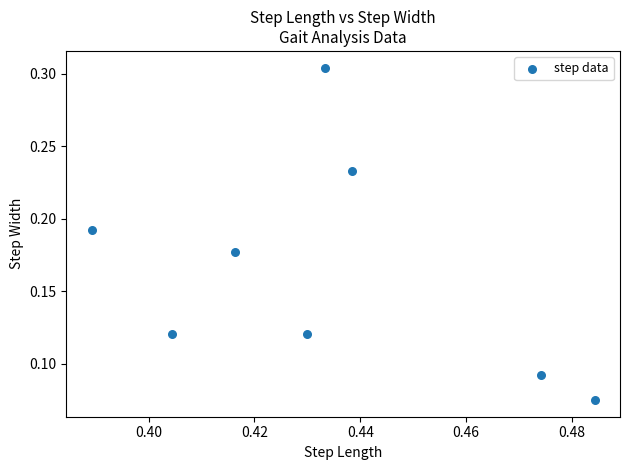

What is the average X value?

0.4